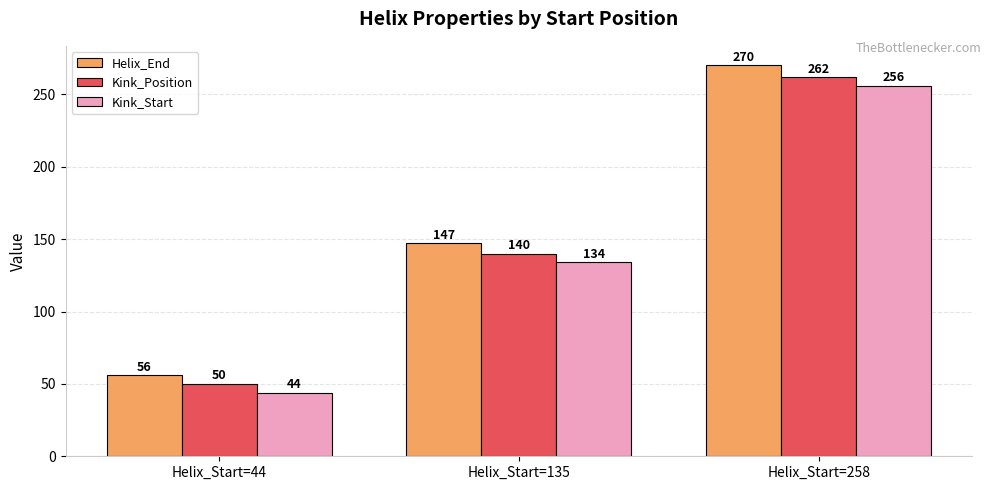

What is the value of the Kink_Start bar at the 1st from the left?

44